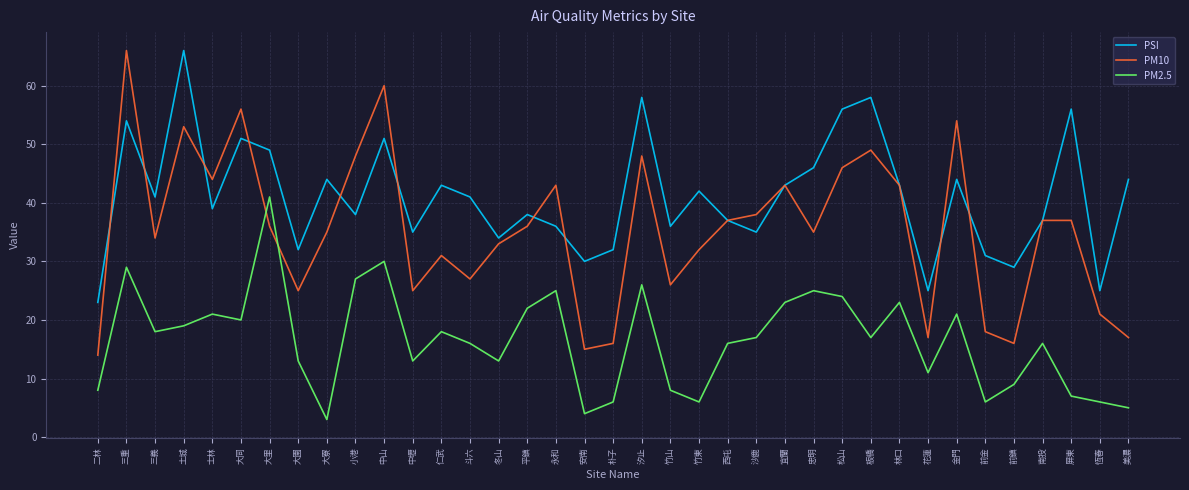

What is the greatest value displayed?

66